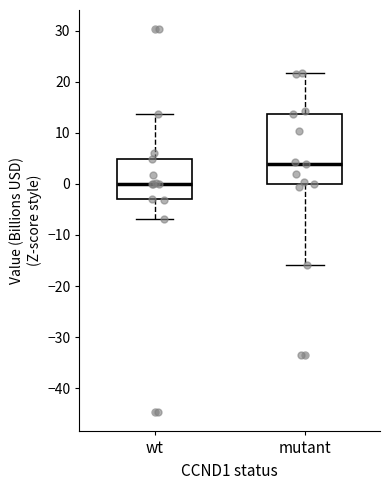

Which box has the highest median line?

mutant